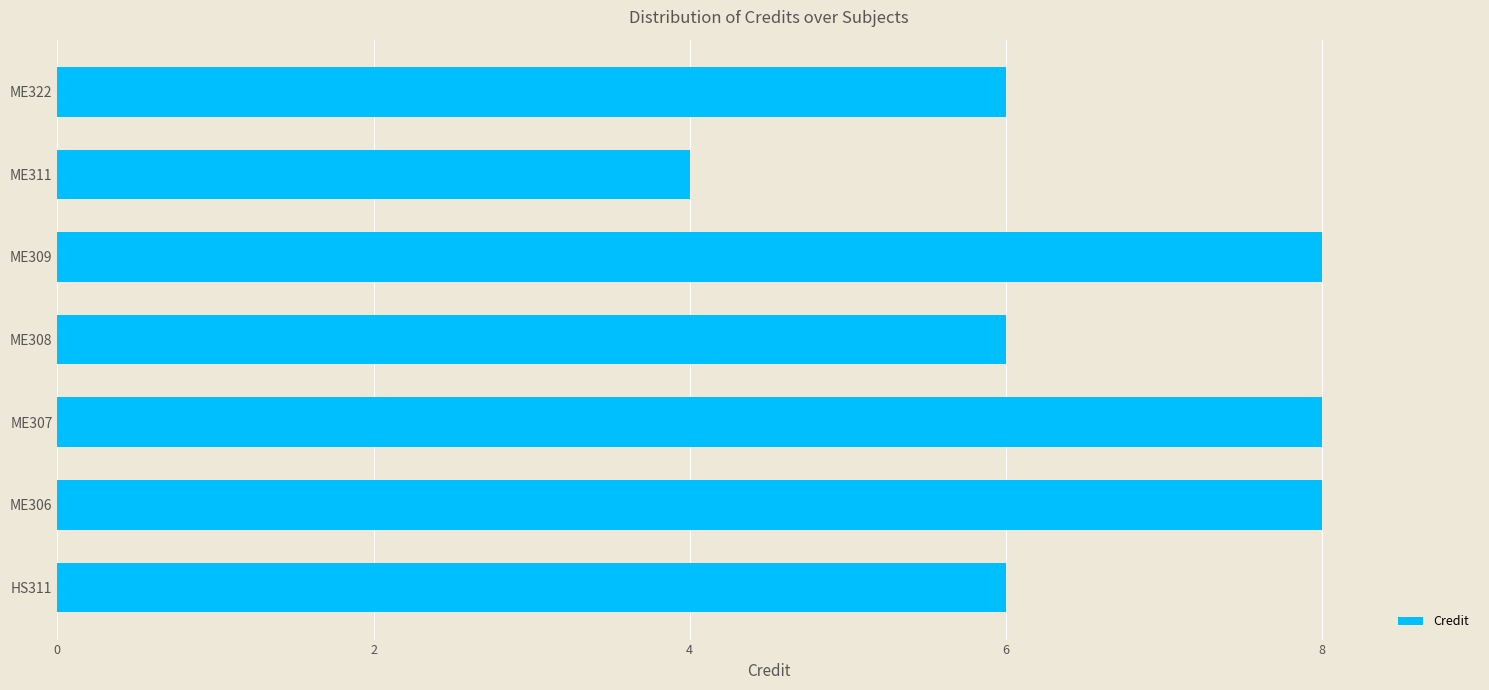

What is the sum of all values?

46